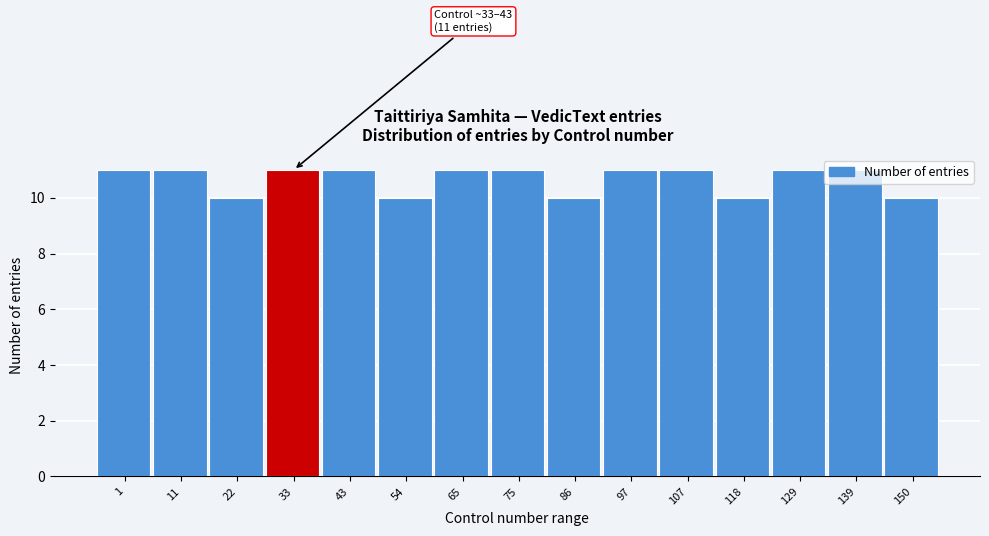

What is the average value?

11